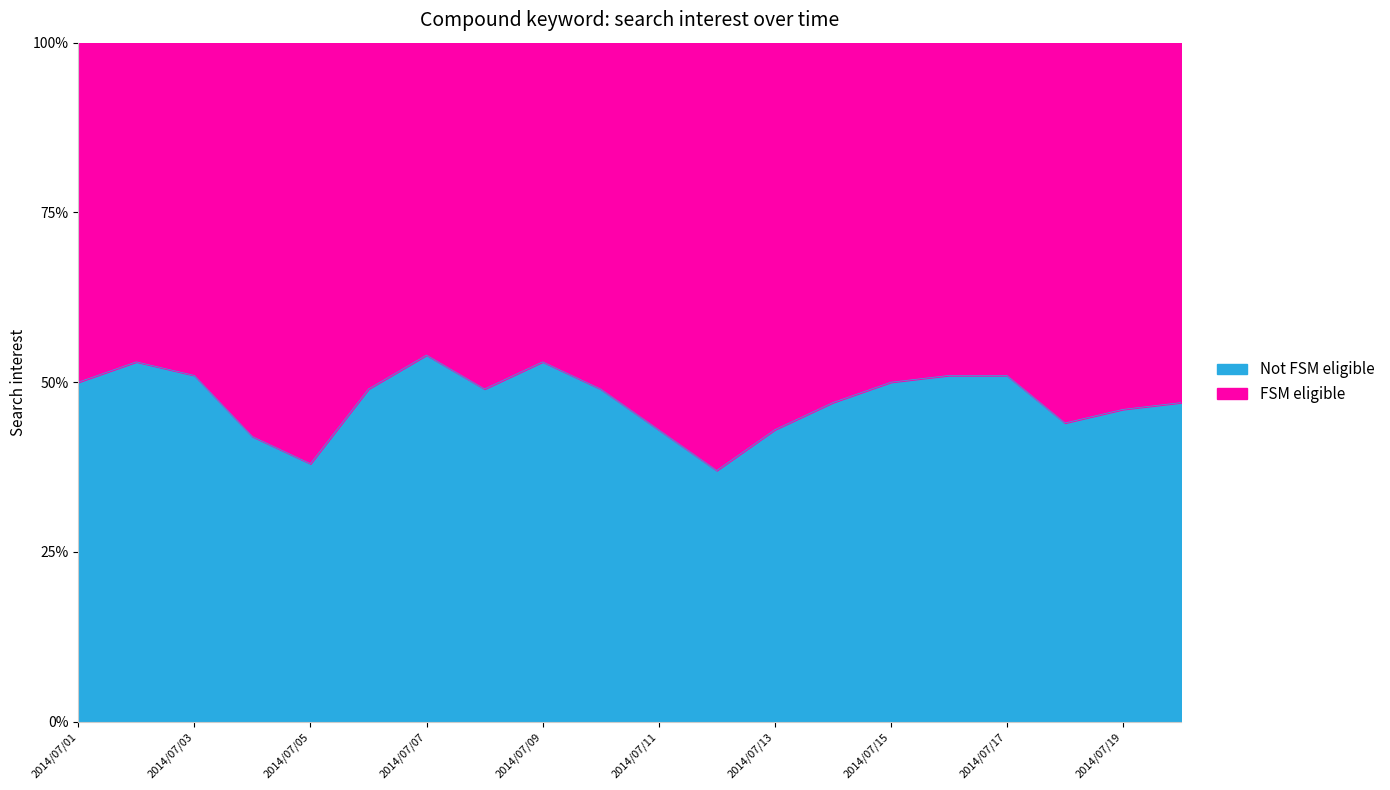

What is the maximum value shown in the chart?

54